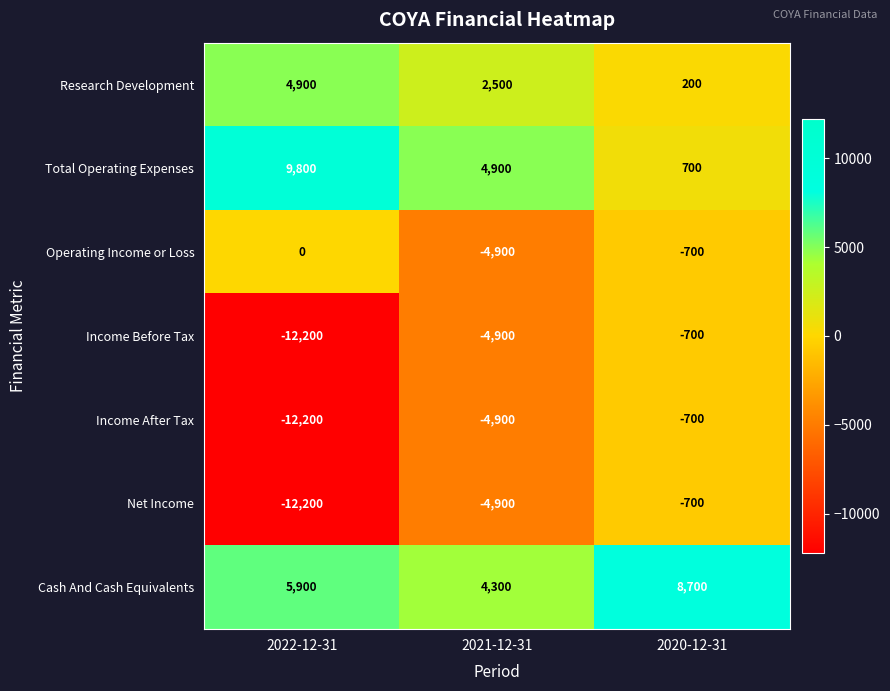

Between 2021-12-31 and 2020-12-31, which series saw the biggest shift?

Cash And Cash Equivalents